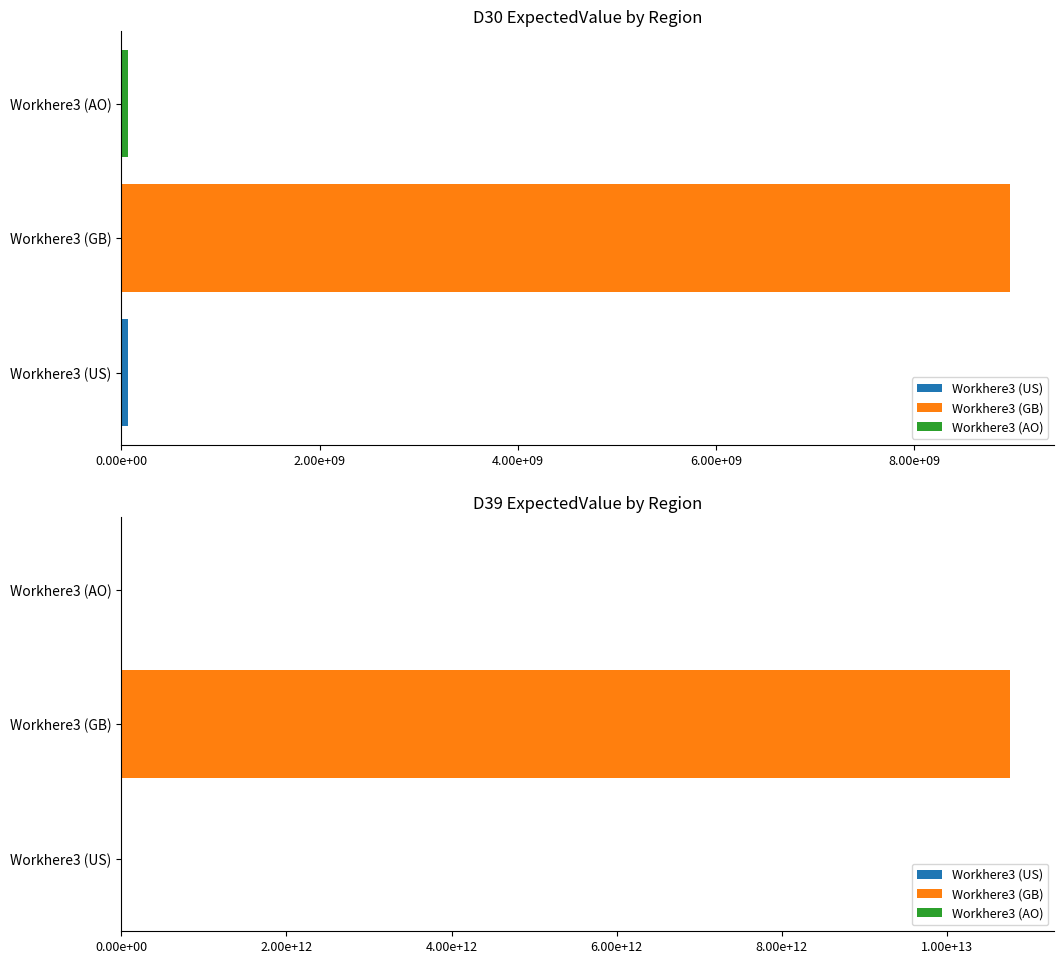

What is the label of the 3rd bar from the left?

Workhere3 (AO)